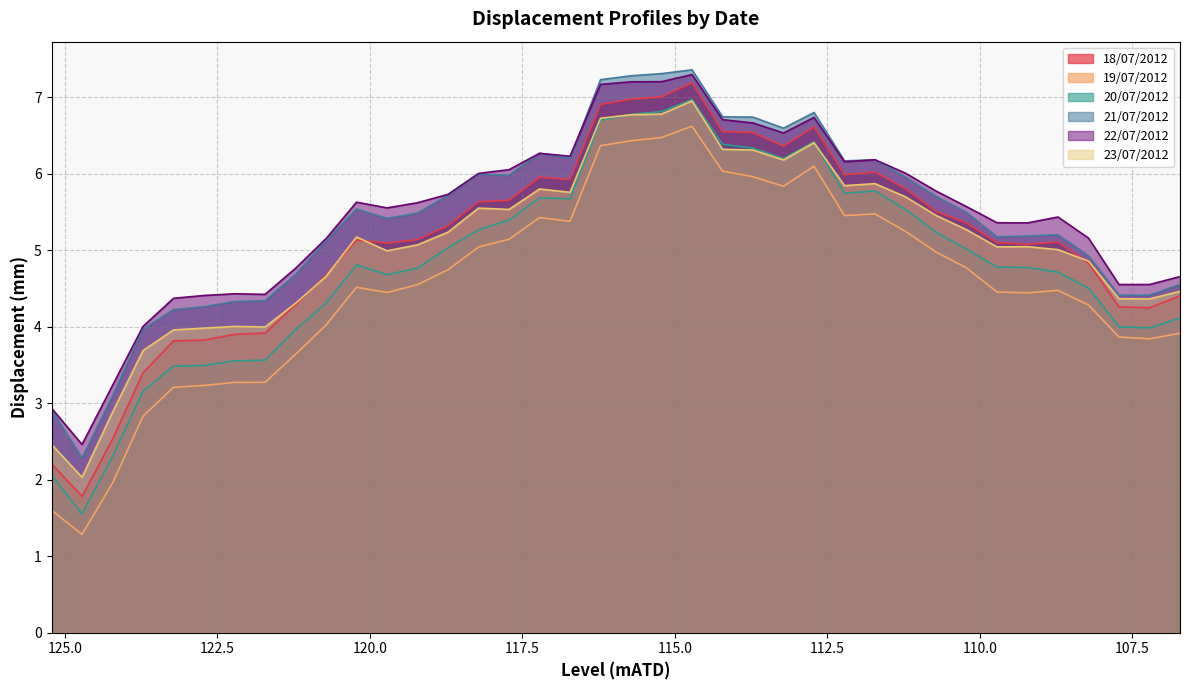

Which series has the largest total across all categories?

22/07/2012